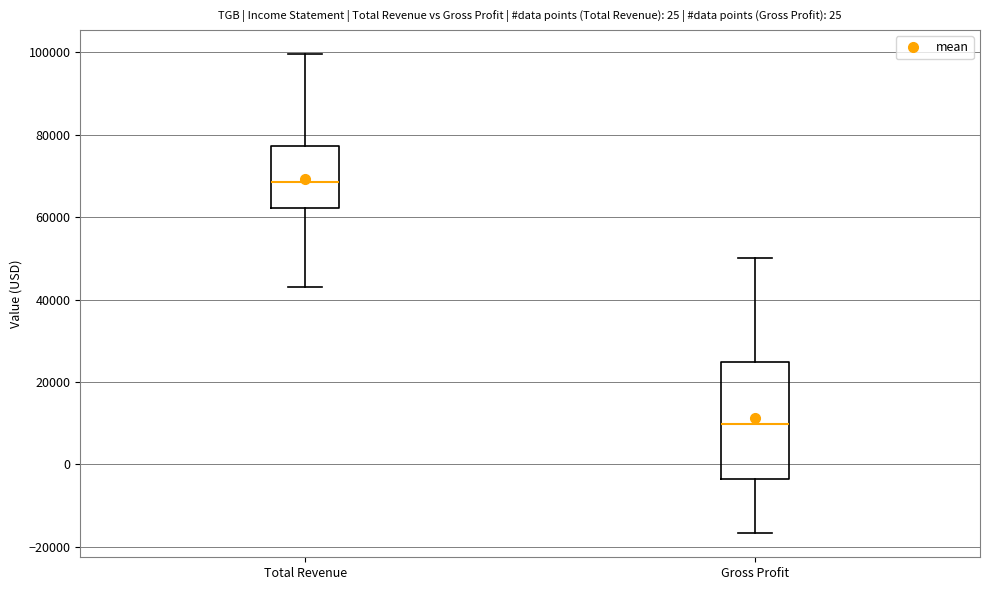

Which box's median line is the highest?

Total Revenue